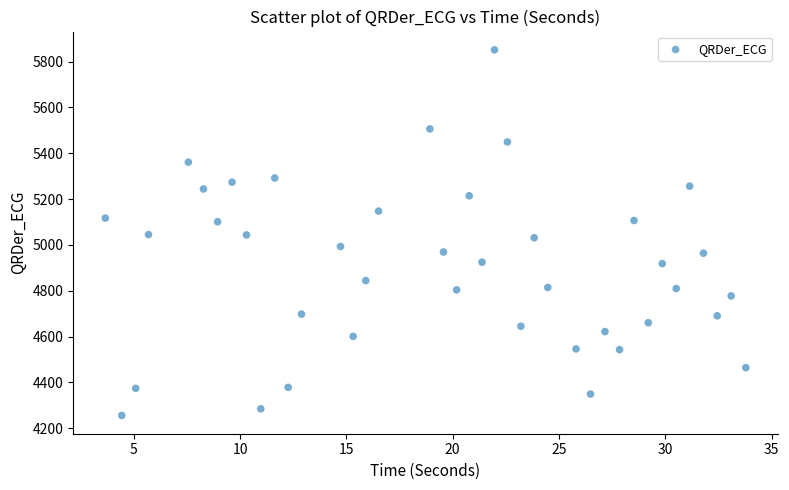

What is the range of Y values (max minus min)?

1595.4